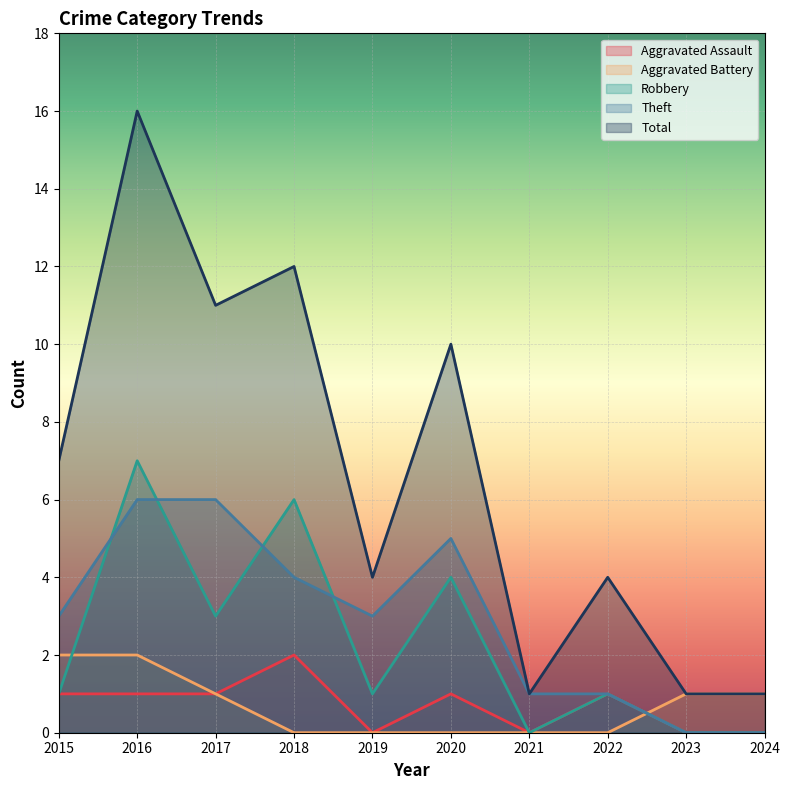

What is the total value across all series at 2015?

14